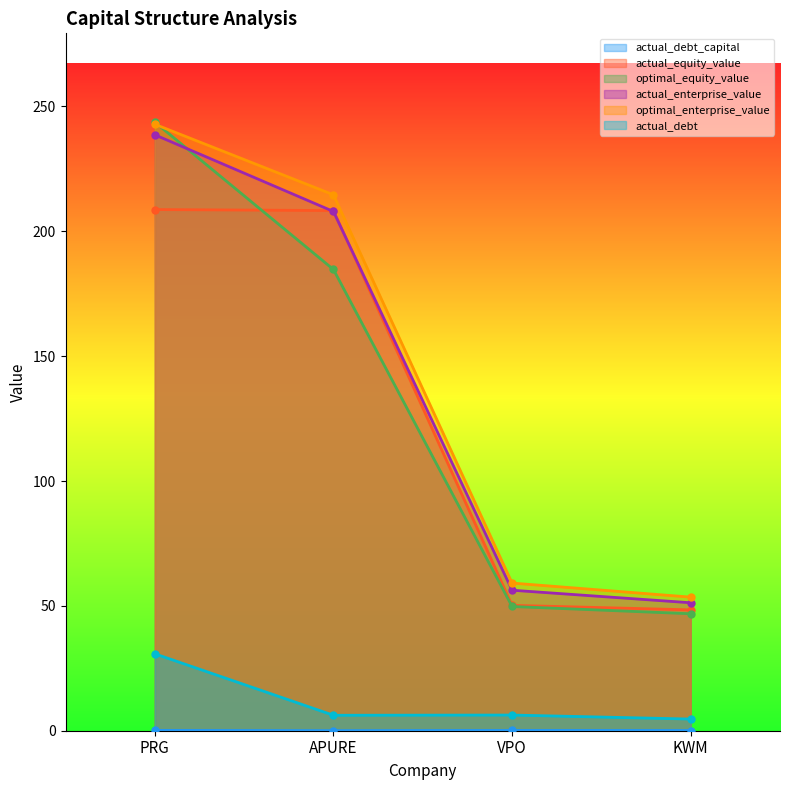

True or false: actual_enterprise_value and optimal_enterprise_value cross at least once.

False